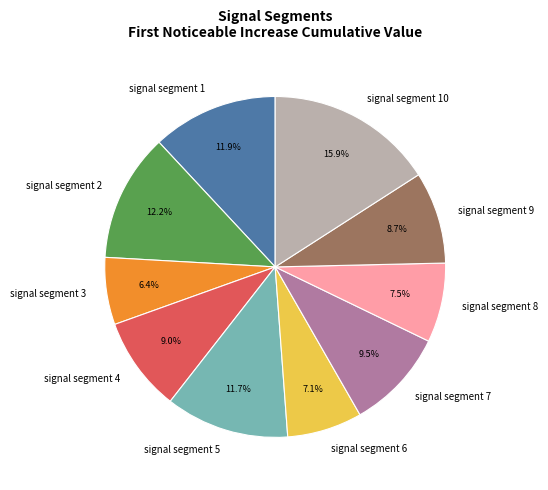

To the nearest percent, what portion does signal segment 6 represent?

7%